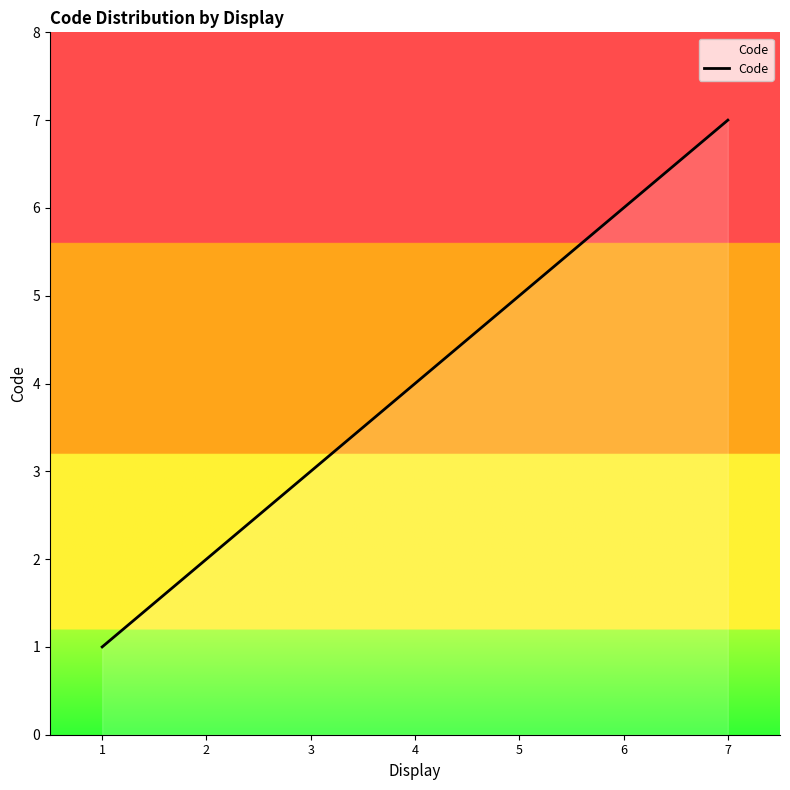

List the labels in order of value, smallest first.

1, 2, 3, 4, 5, 6, 7